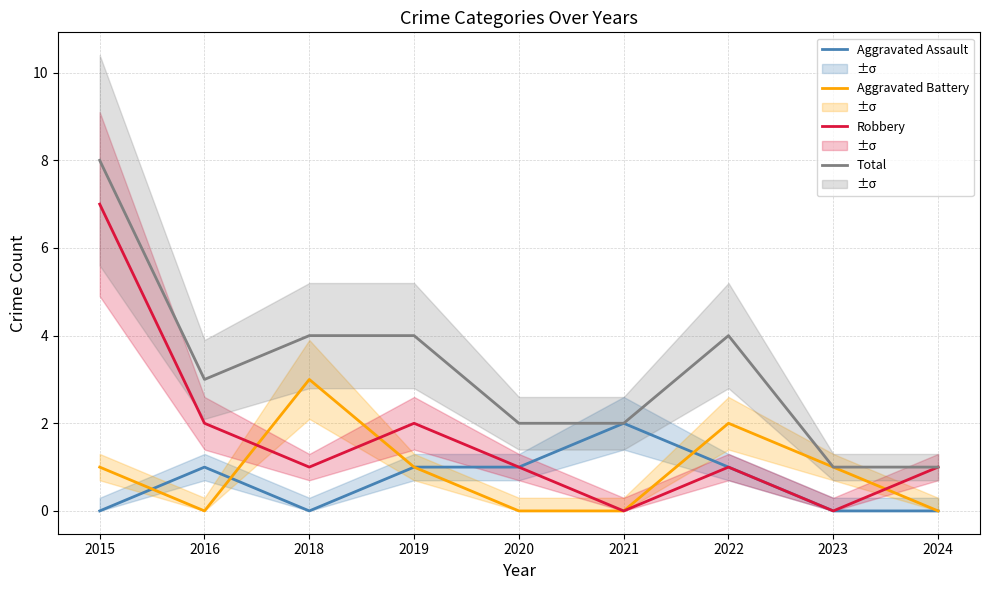

Is the value of Aggravated Assault at 2016 greater than the value of Robbery at 2024?

No